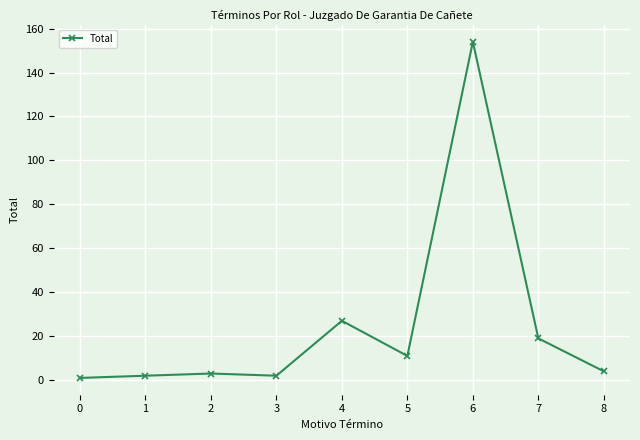

Does the chart have visible grid lines?

Yes